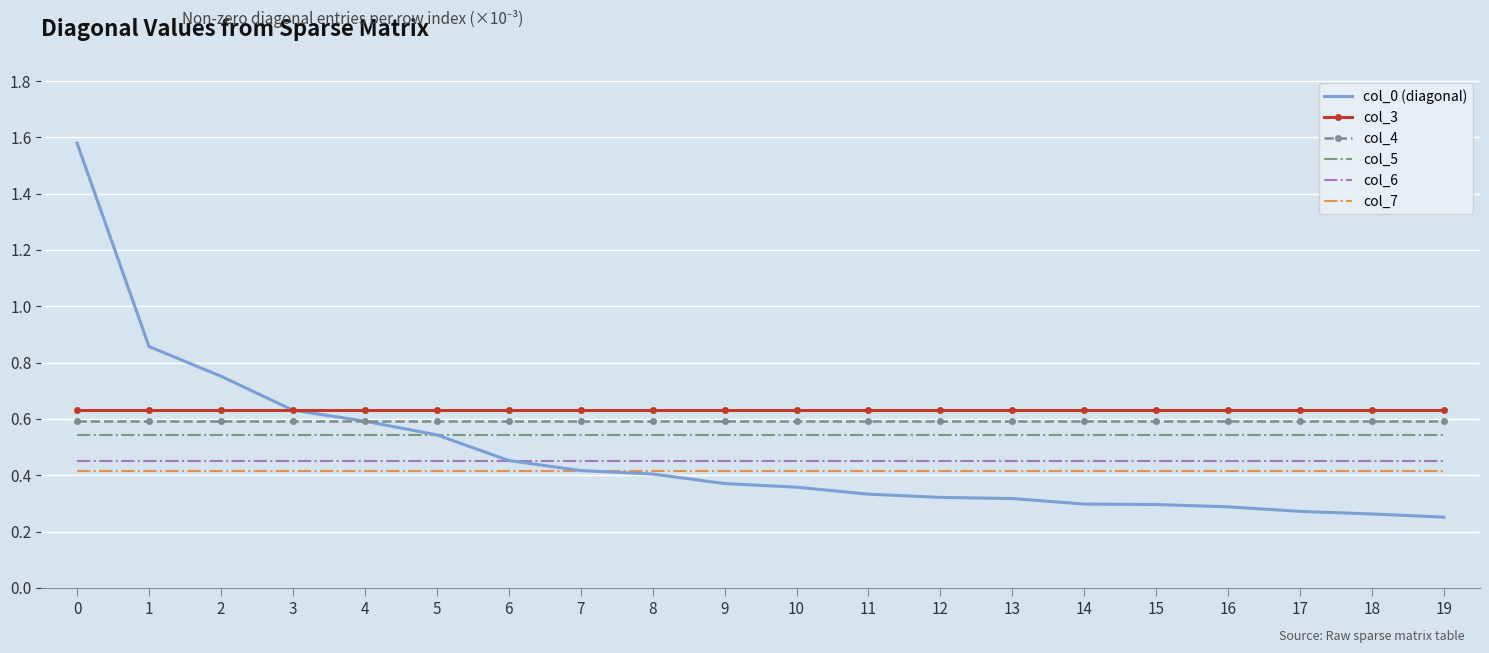

Which series has the widest spread of values?

col_0 (diagonal)